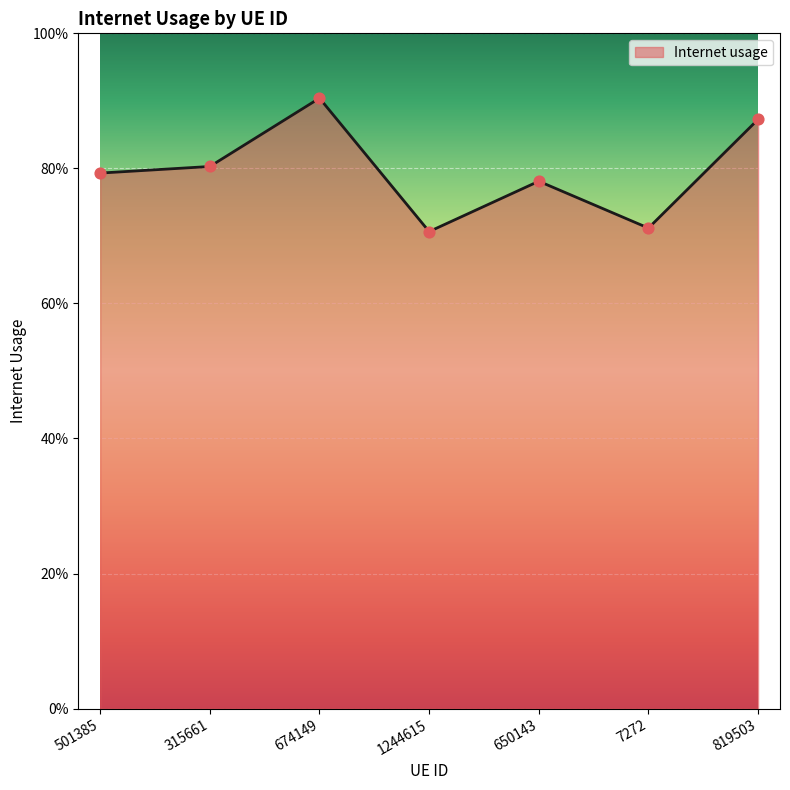

What is the change in value from 674149 to 650143?

-0.1